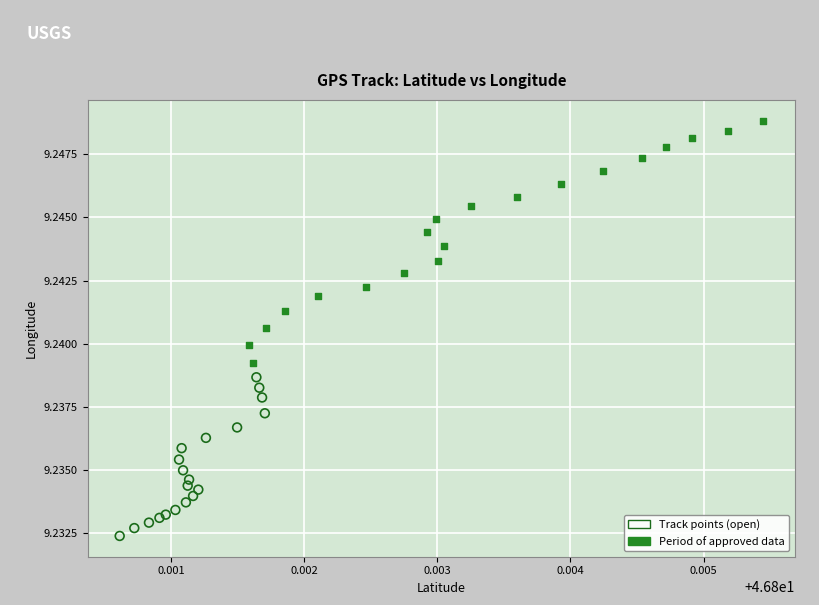

Which series contains the highest Y value?

Period of approved data